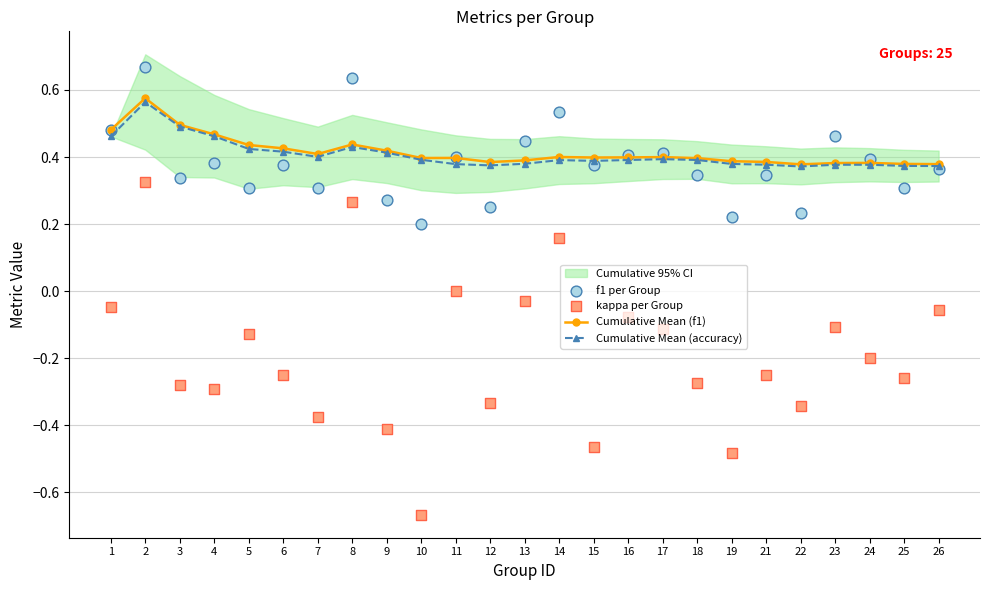

Which series has the largest Y range (max minus min)?

kappa per Group